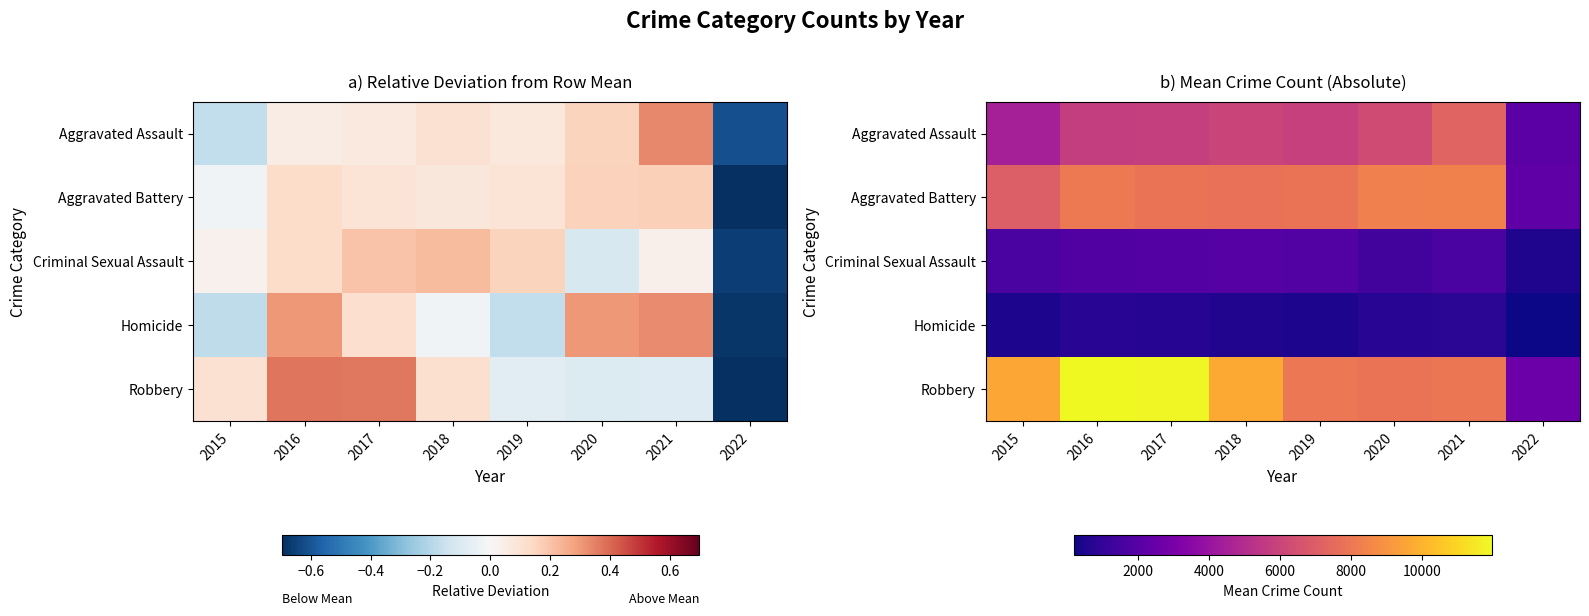

Which series has the largest total across all categories?

Robbery